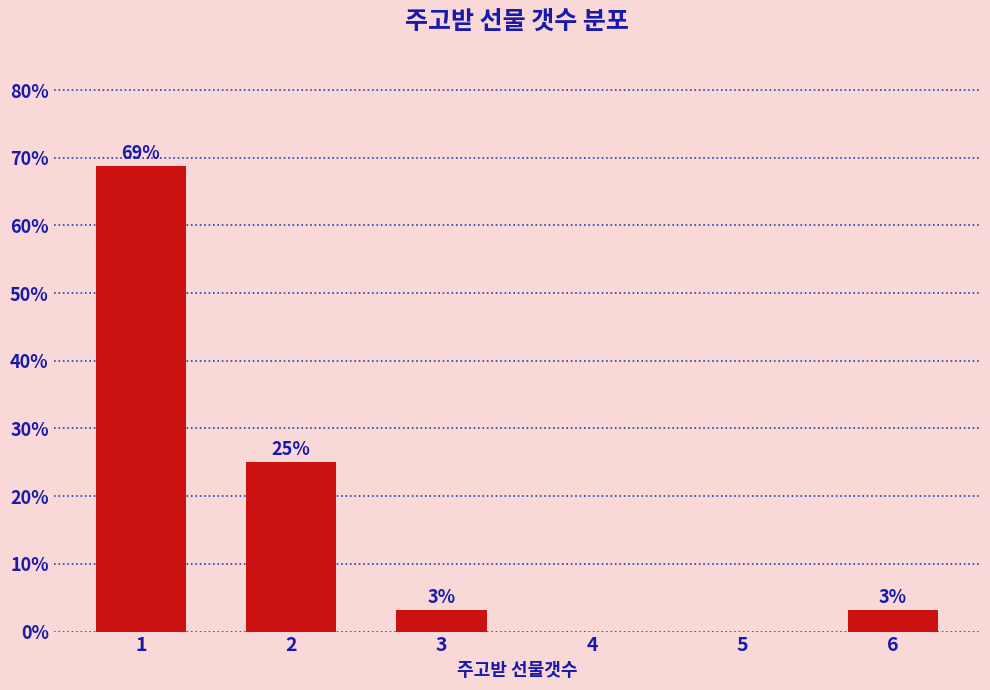

What is the greatest value displayed?

68.8